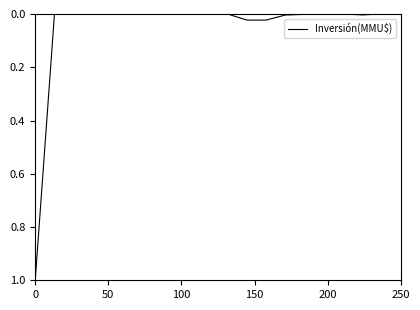

What is the difference between the maximum and minimum values?

1.0